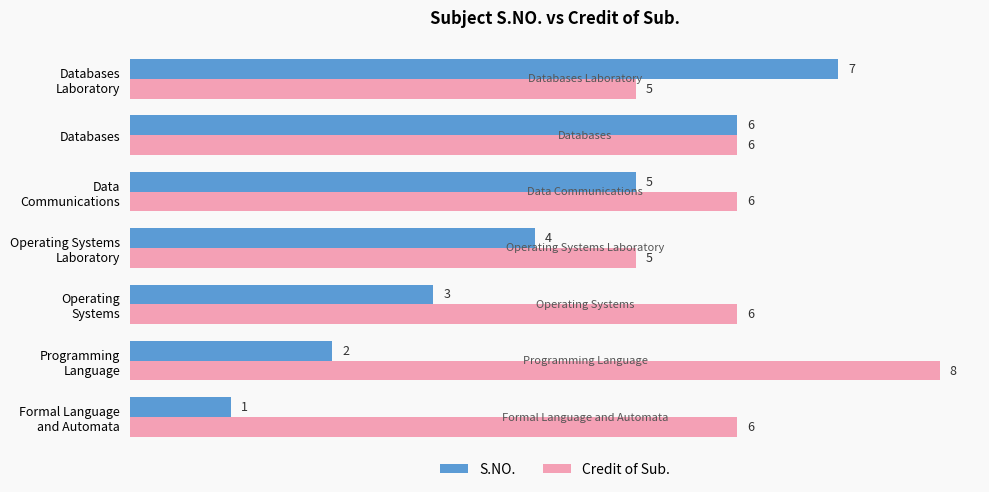

List the series in order of their overall mean, highest first.

Credit of Sub., S.NO.